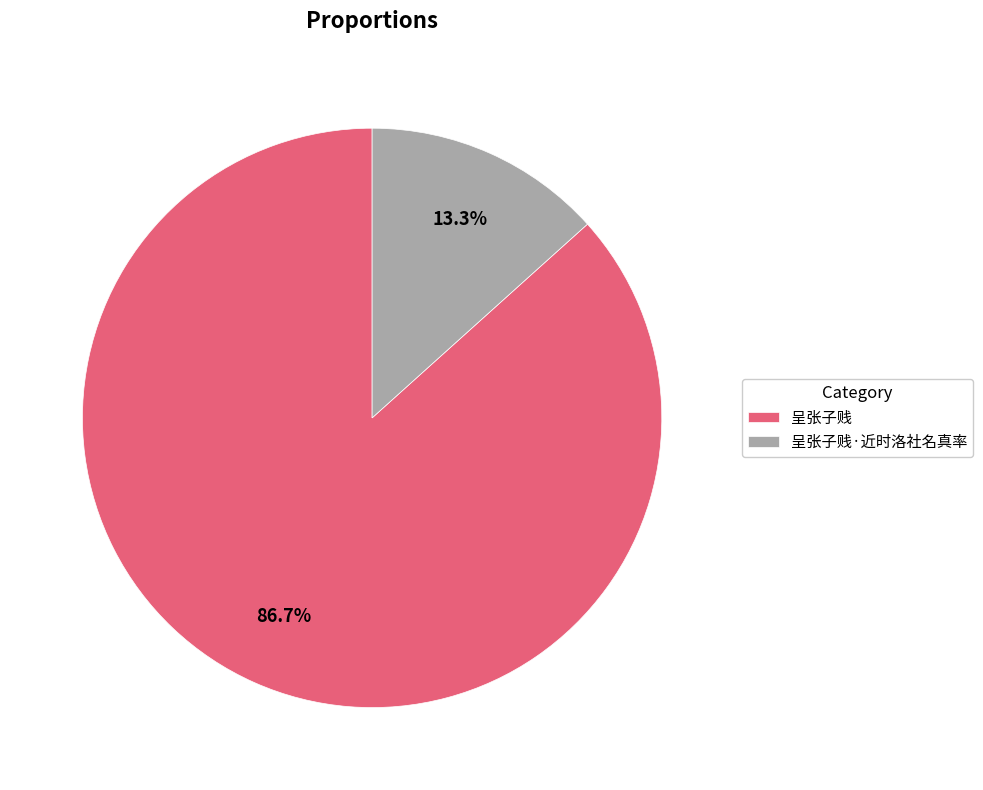

The 呈张子贱 slice represents 87% of the pie. True or false?

True